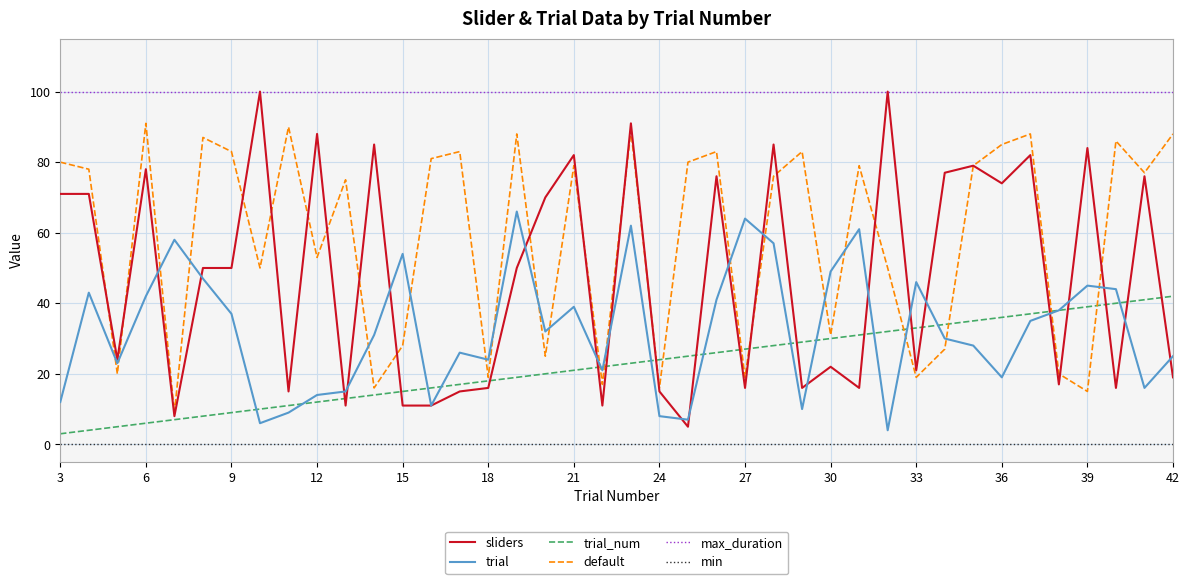

What is the sum of all sliders values?

1904